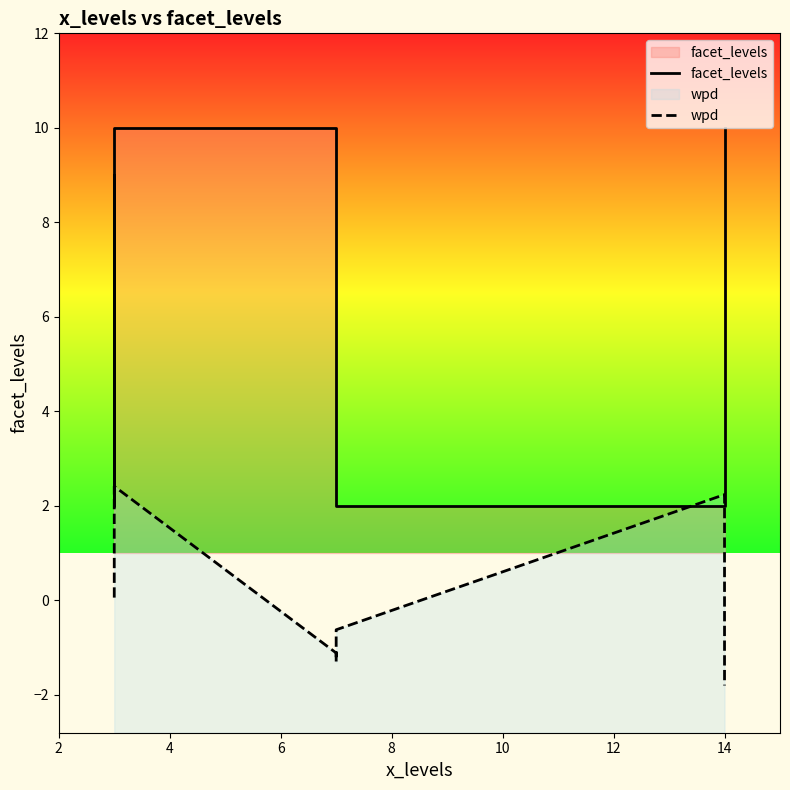

What is the difference between the highest and lowest values at 2?

8.9